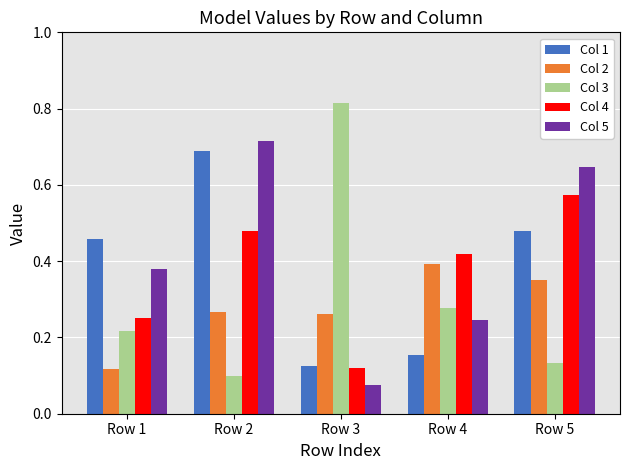

Which category has the highest value across all series?

Row 3